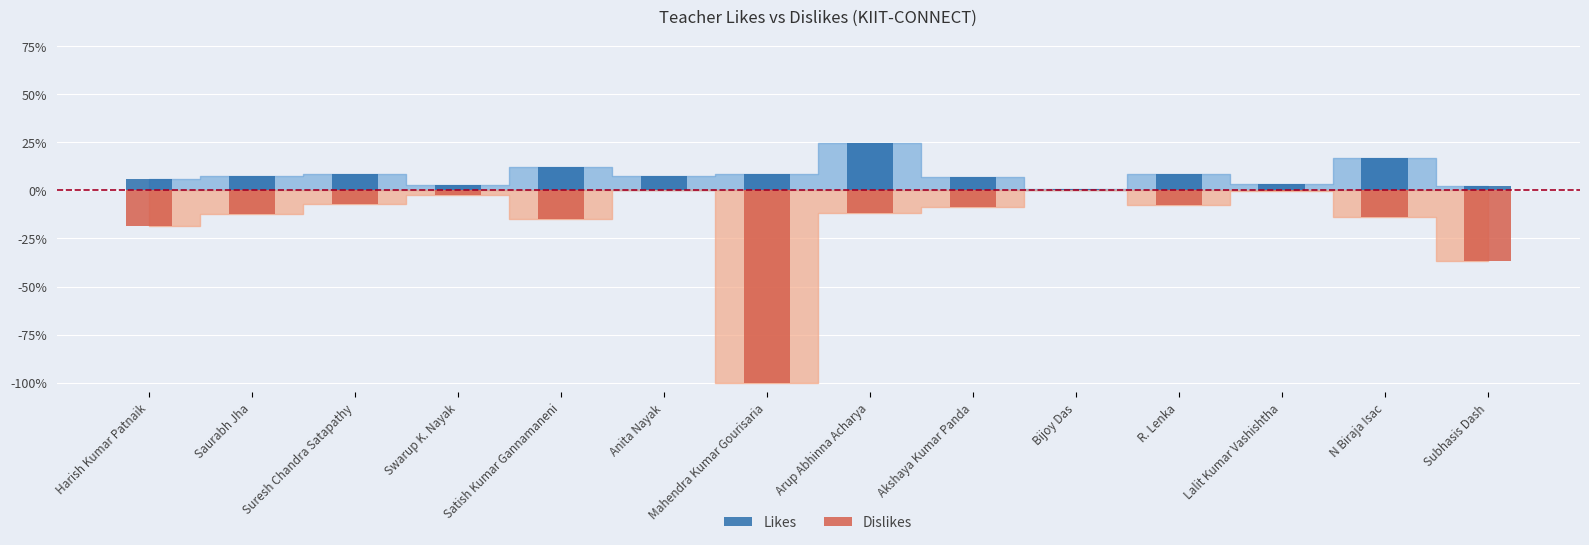

What is the smallest value displayed?

-100.0